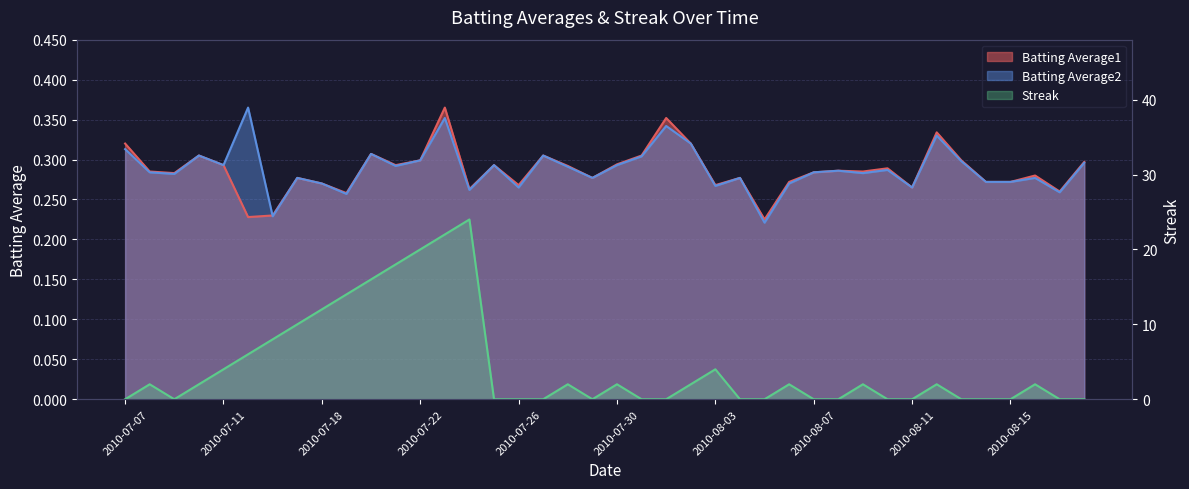

Rank the categories by Batting Average1 value from lowest to highest.

2010-08-05, 2010-07-15, 2010-07-16, 2010-07-19, 2010-08-17, 2010-07-24, 2010-08-11, 2010-07-26, 2010-08-03, 2010-07-18, 2010-08-06, 2010-08-14, 2010-08-15, 2010-07-17, 2010-07-29, 2010-08-04, 2010-08-16, 2010-07-09, 2010-08-07, 2010-07-08, 2010-08-09, 2010-08-08, 2010-08-10, 2010-07-28, 2010-07-11, 2010-07-21, 2010-07-25, 2010-07-30, 2010-08-18, 2010-07-22, 2010-08-13, 2010-07-10, 2010-07-27, 2010-07-31, 2010-07-20, 2010-07-07, 2010-08-02, 2010-08-12, 2010-08-01, 2010-07-23